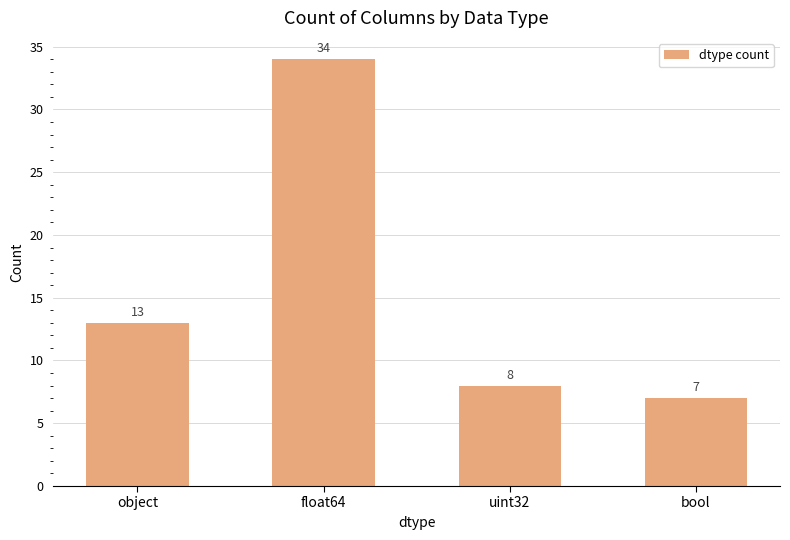

Reading right to left, transcribe all the data shown in this chart.

7	8	34	13